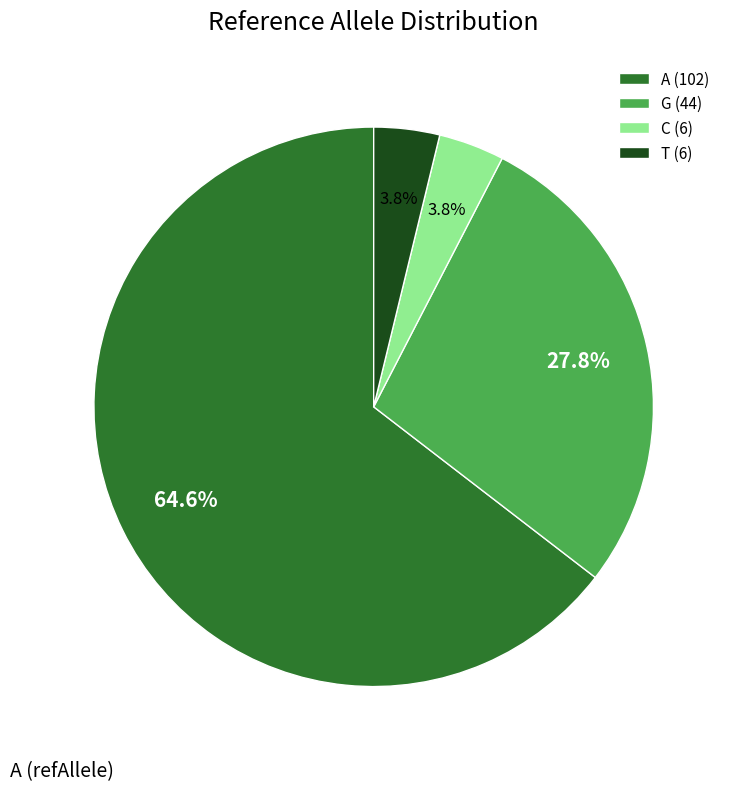

To the nearest percent, what portion does C represent?

4%